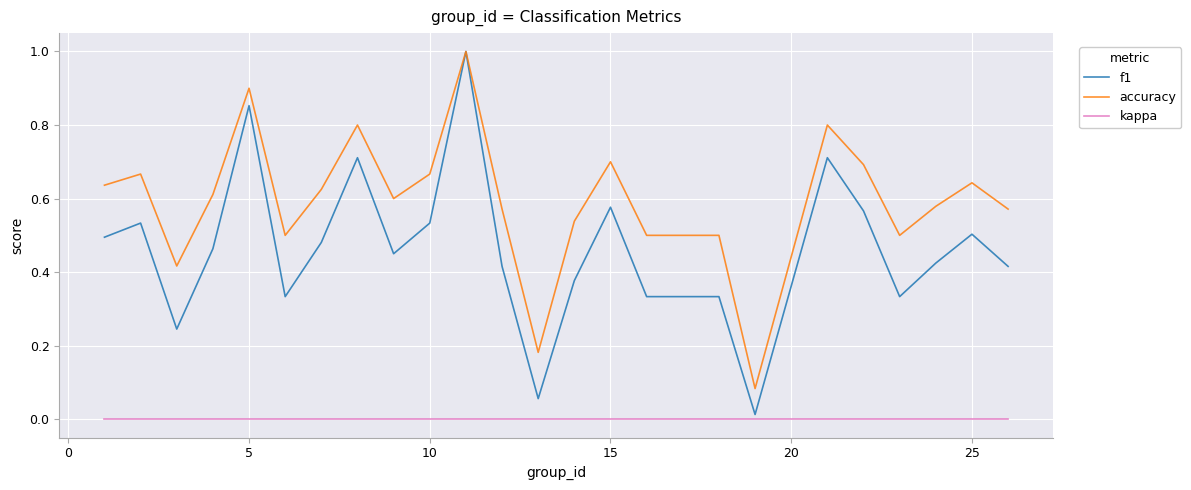

List the series in order of their overall mean, lowest first.

kappa, f1, accuracy